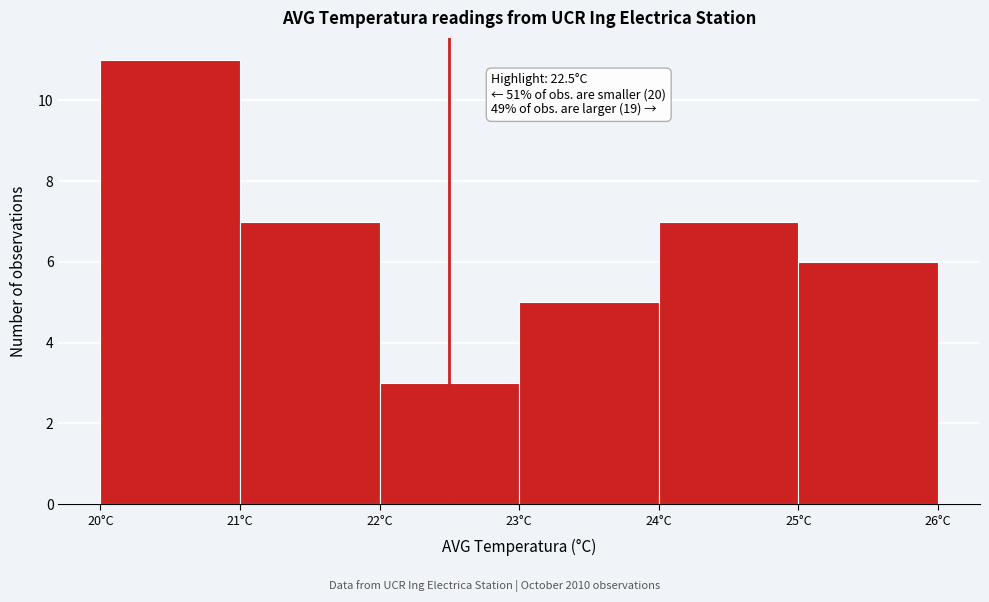

Which range on the x-axis has the tallest bar?

20 to 21